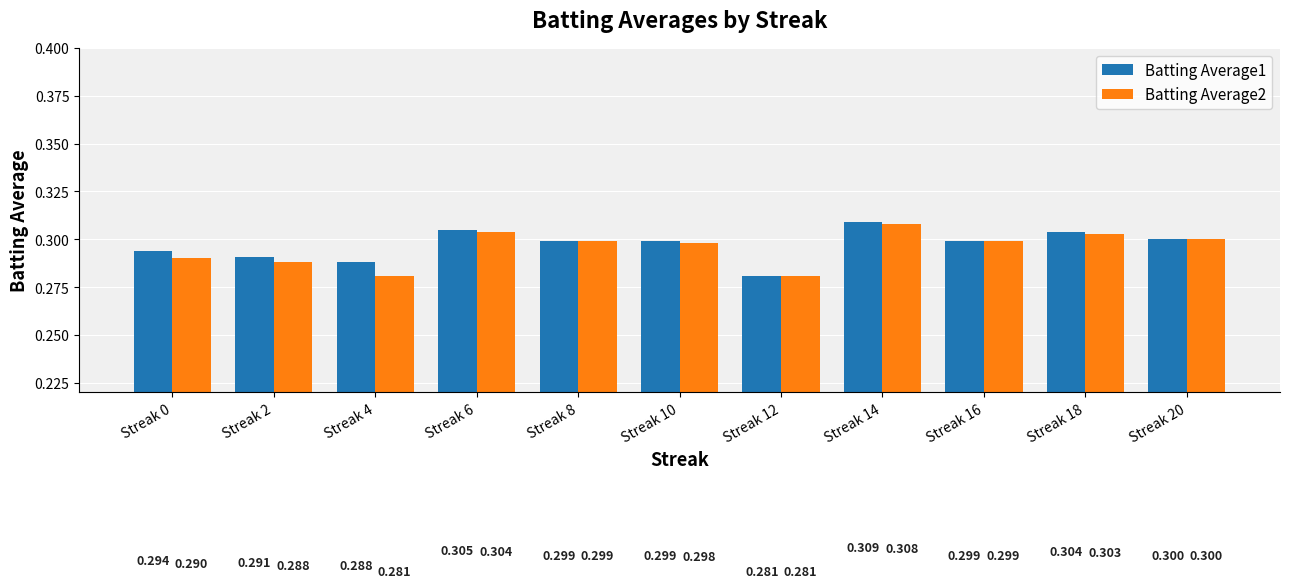

List the series in order of their peak value, highest first.

Batting Average1, Batting Average2